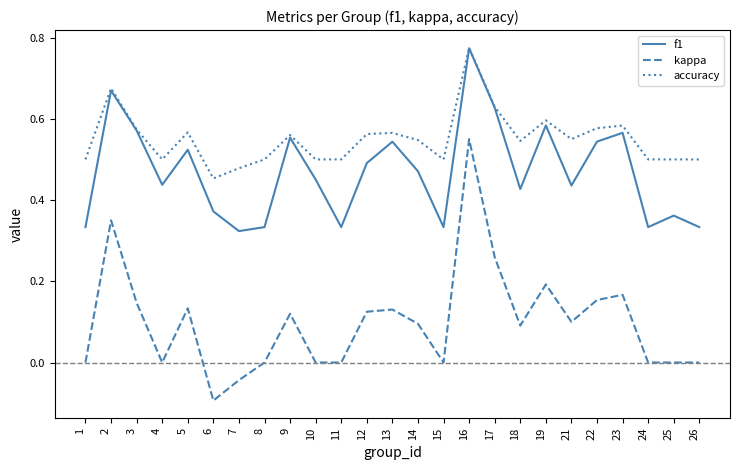

Is it true that kappa equals 0.6 at 2?

False